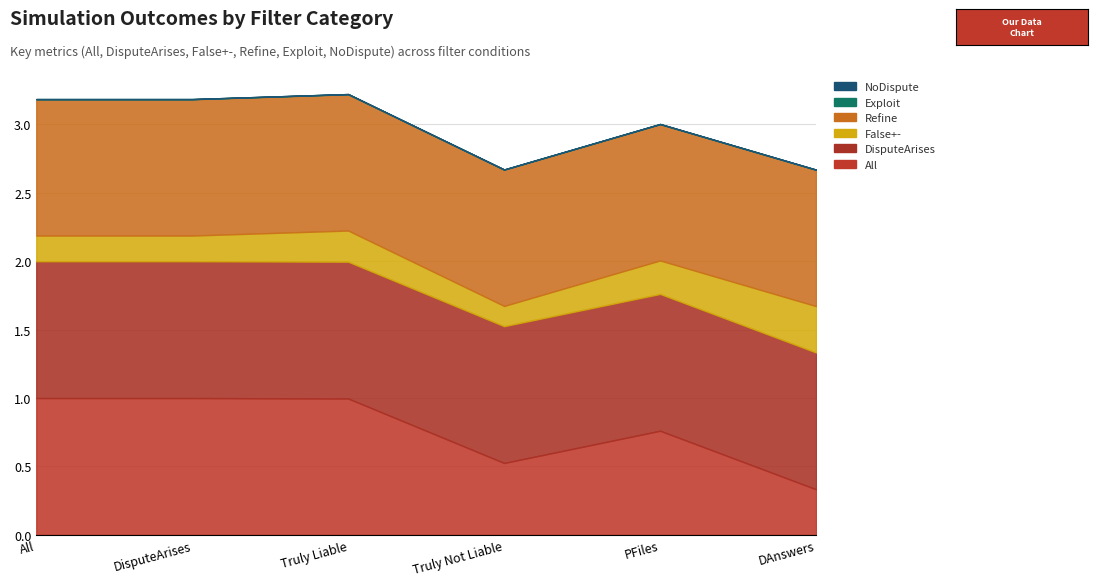

What is the total value across all series at All?

3.2